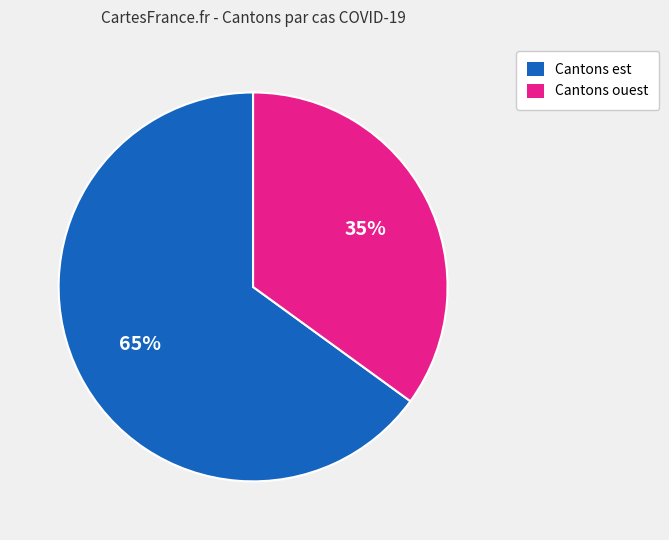

Is there a majority slice in this chart?

Yes